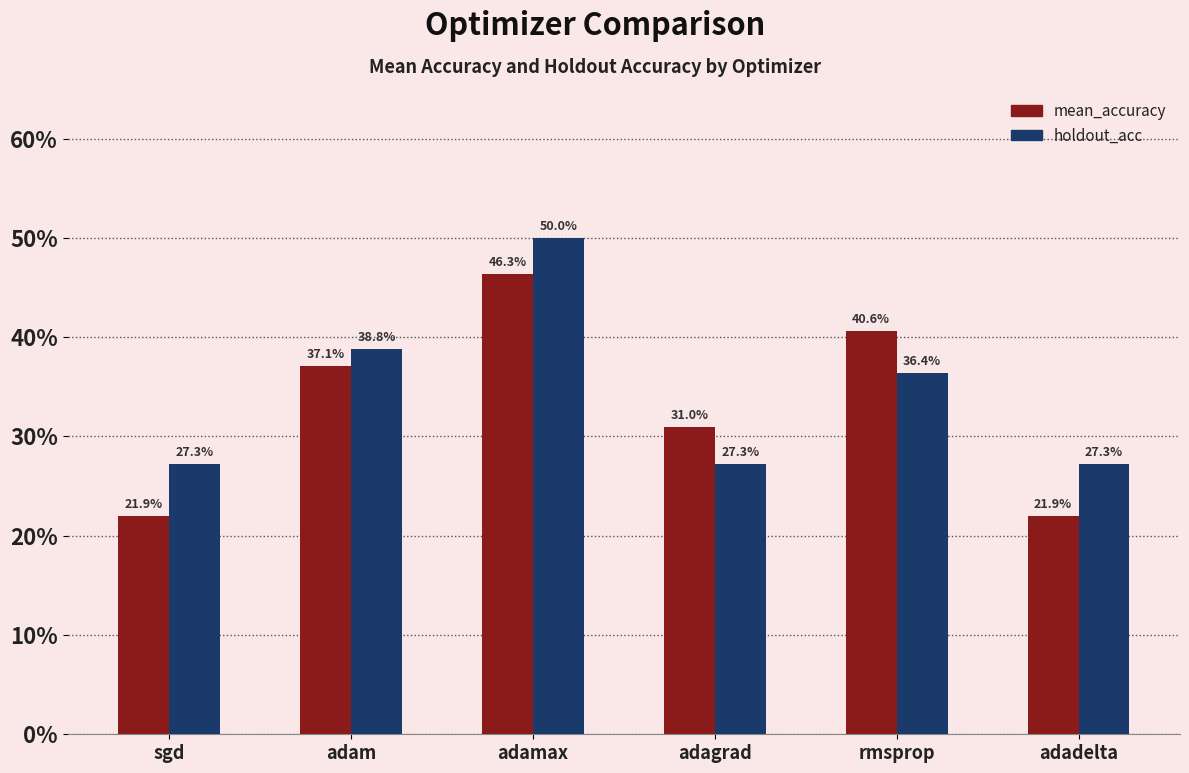

Which series has the widest spread of values?

mean_accuracy